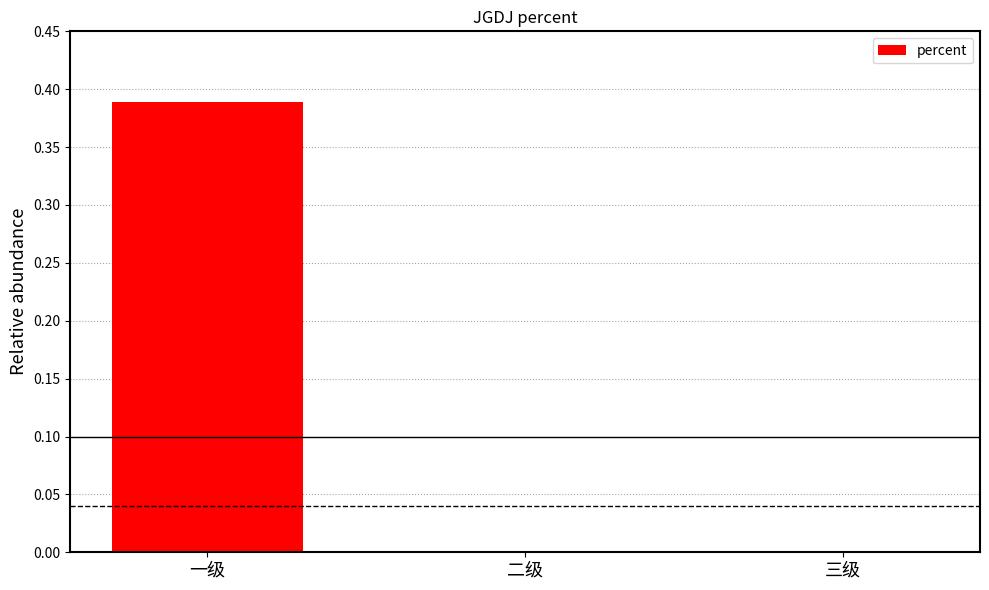

Which category has the highest value across all series?

一级